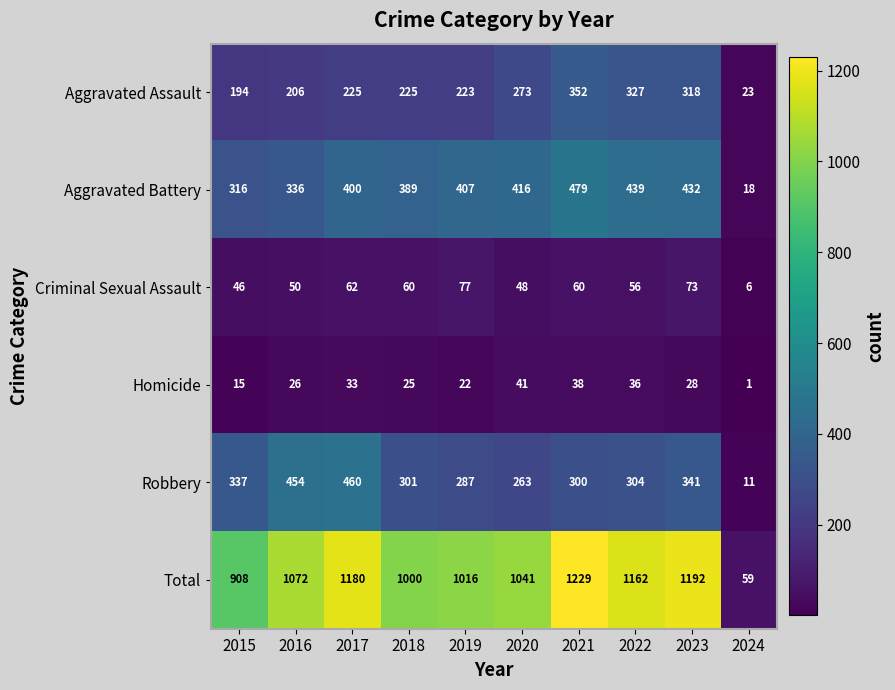

At which label does Aggravated Assault reach its peak?

2021